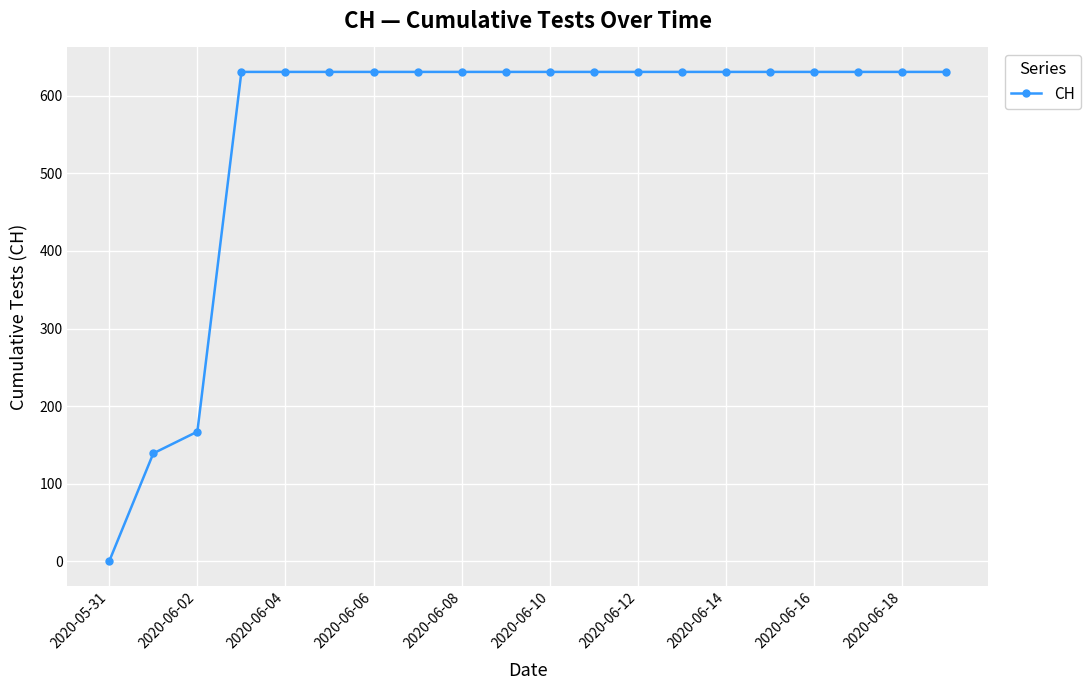

What is the greatest value displayed?

631